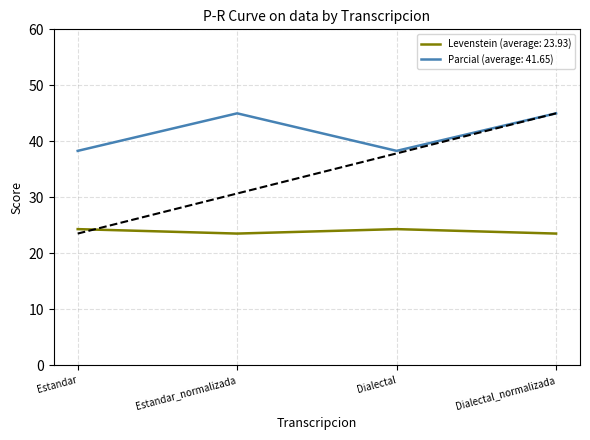

List the series in order of their overall mean, lowest first.

Levenstein, Parcial